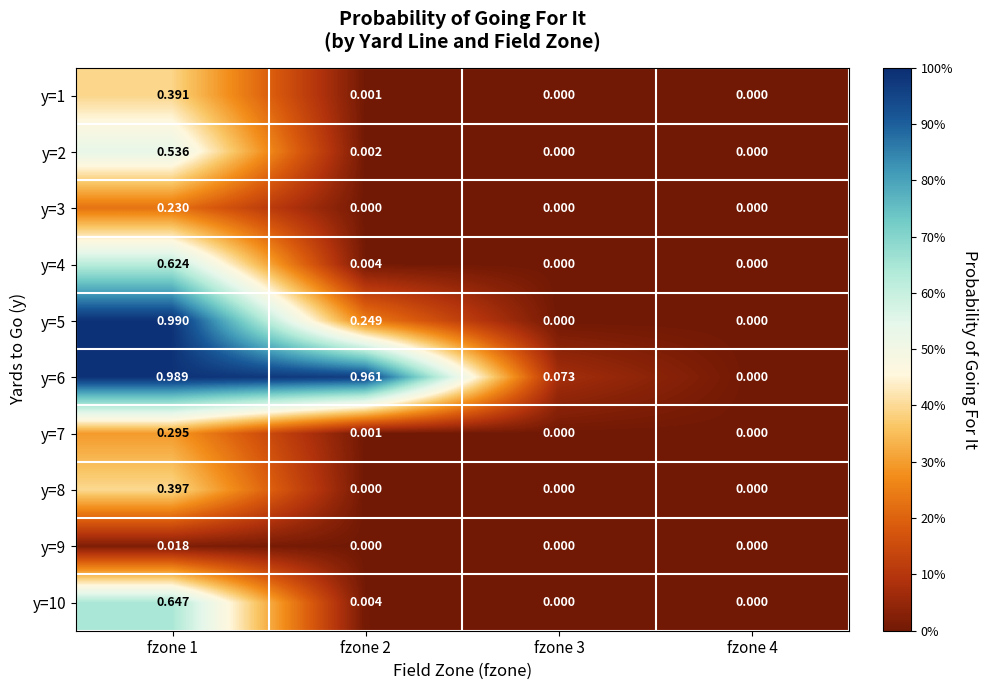

Is the value of y=7 at fzone 2 greater than the value of y=10 at fzone 3?

Yes